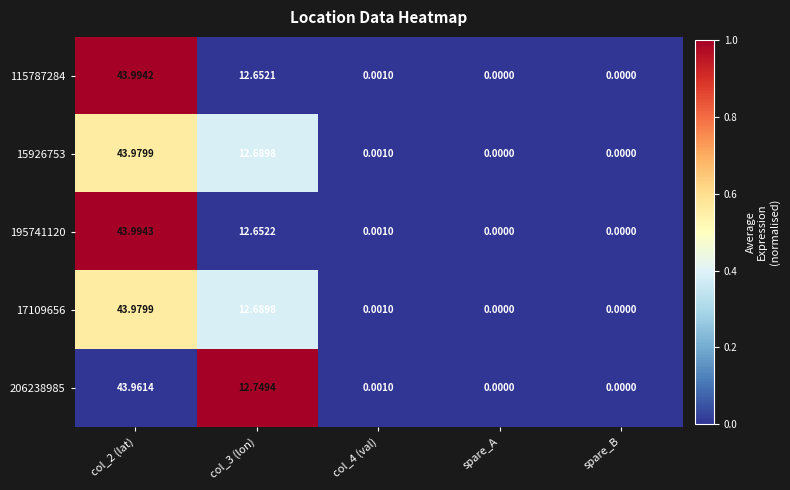

How many categories are shown in the chart?

5